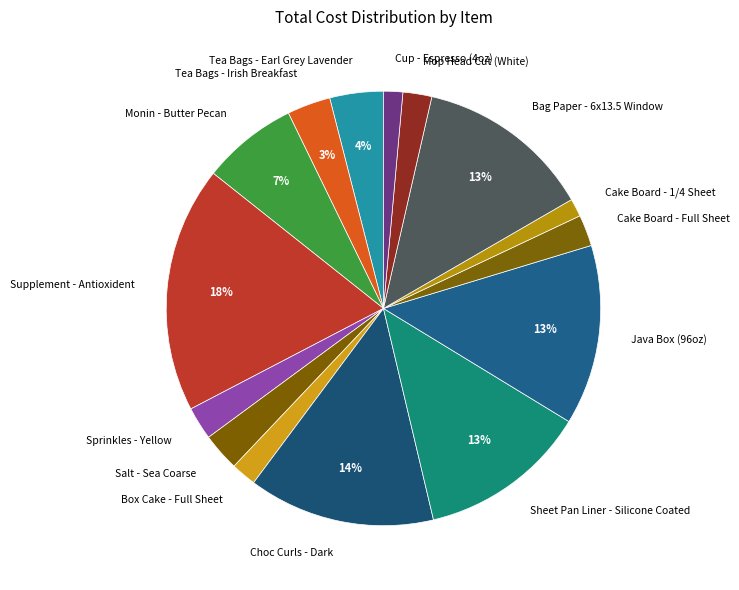

What is the largest slice in the pie chart?

Supplement - Antioxident